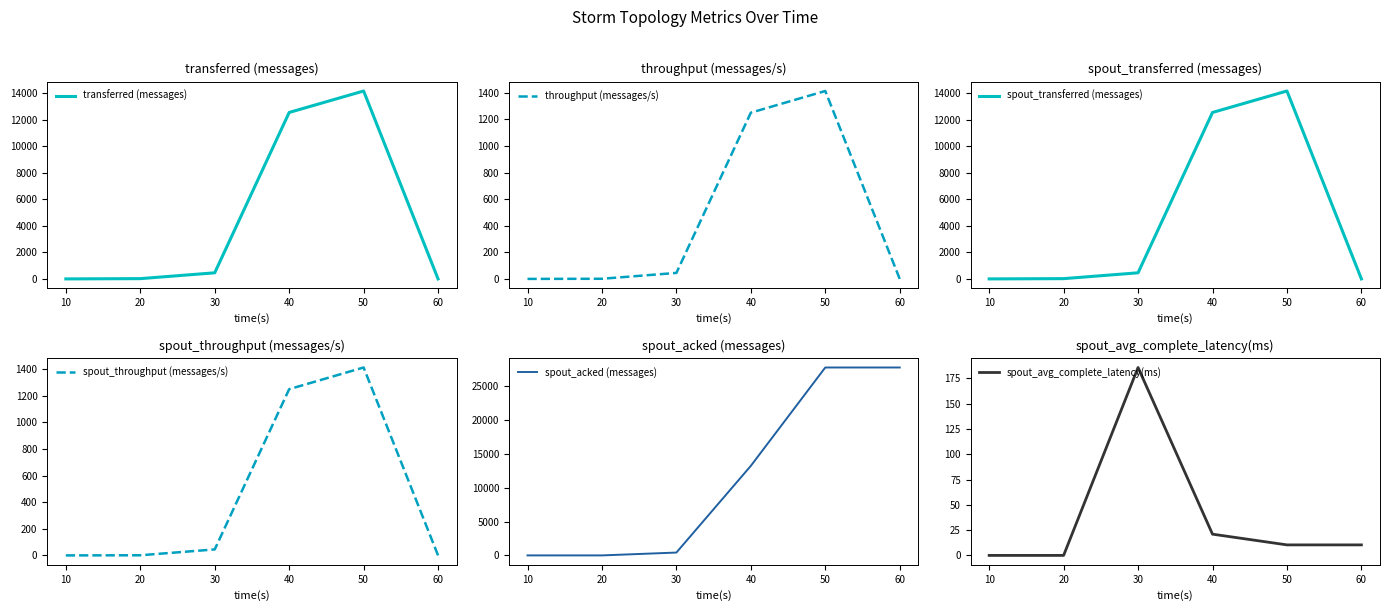

How many data points in spout_transferred (messages) are less than 460?

3